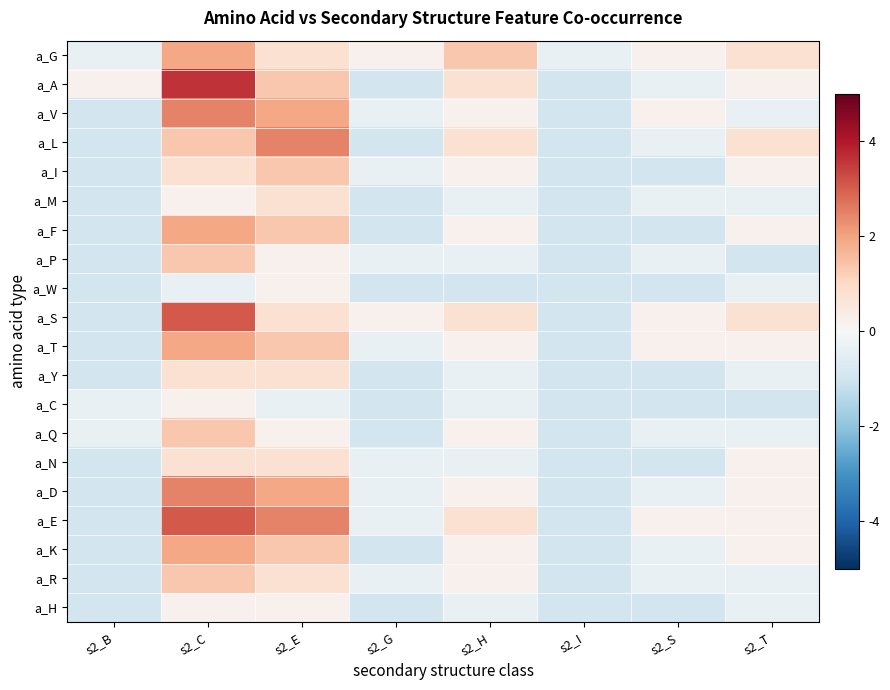

Which has a higher value, s2_I or s2_S?

s2_S